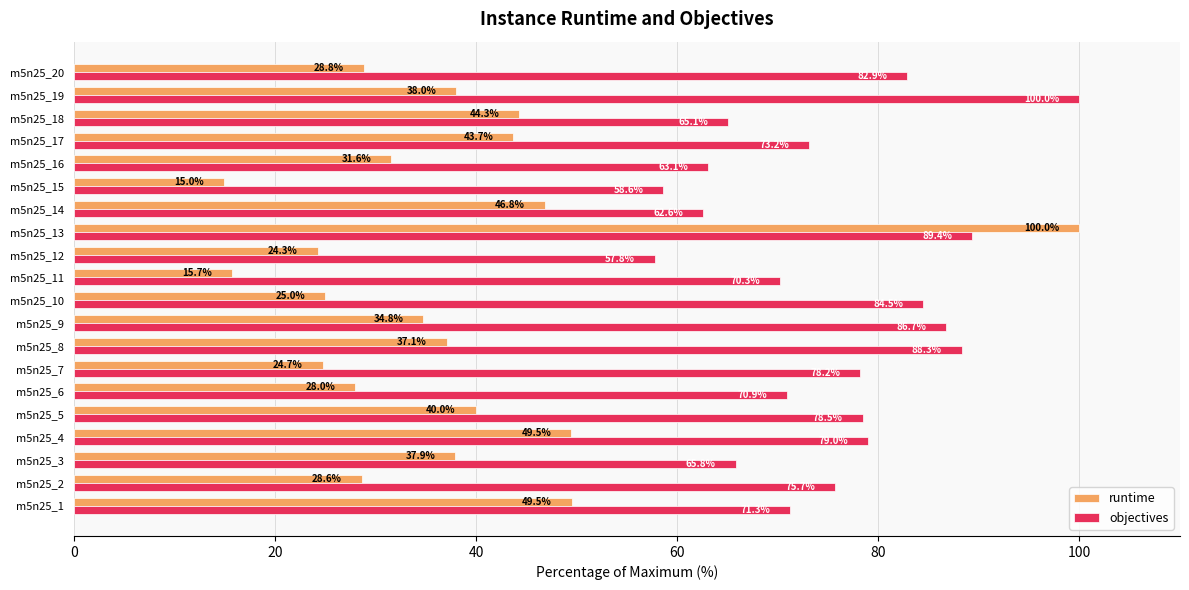

Which series has the widest spread of values?

runtime